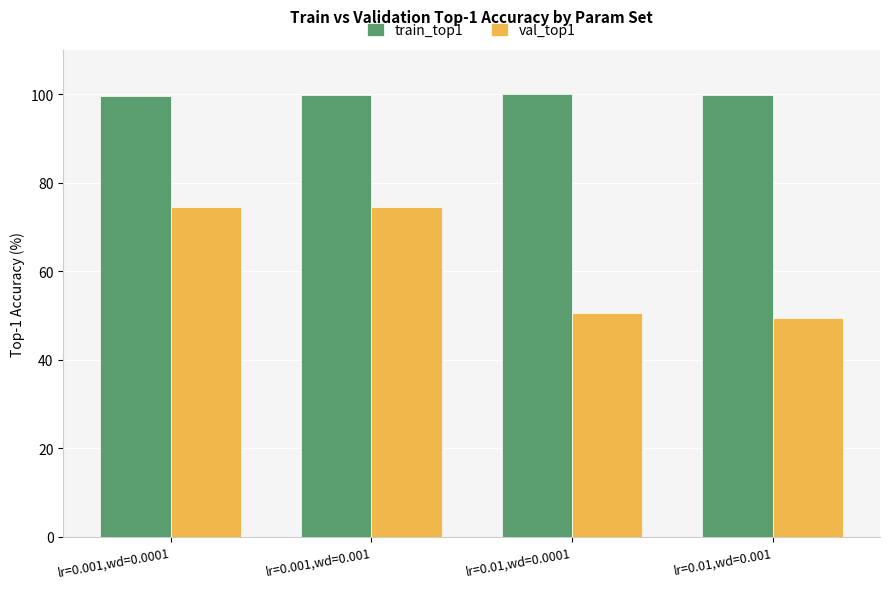

What is the smallest value displayed?

49.5